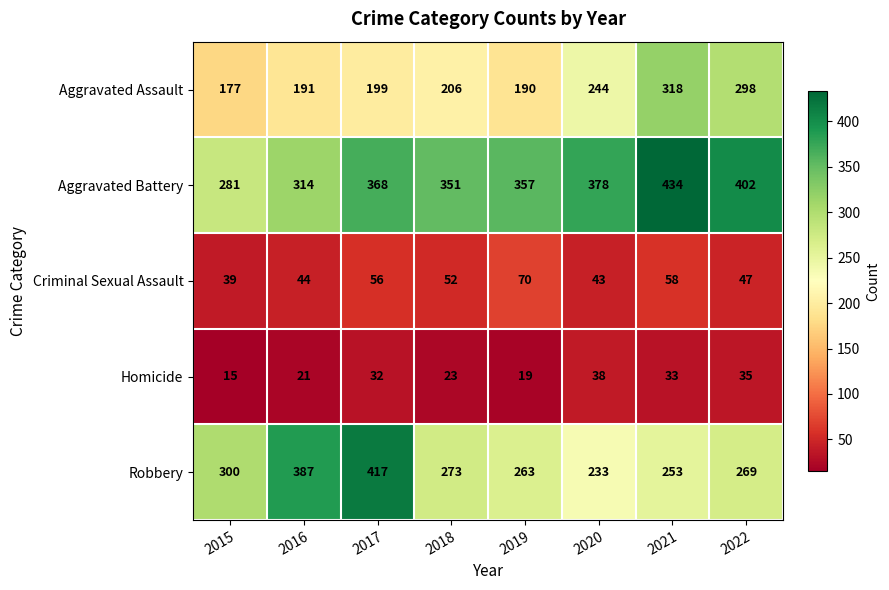

How many categories are shown in the chart?

8